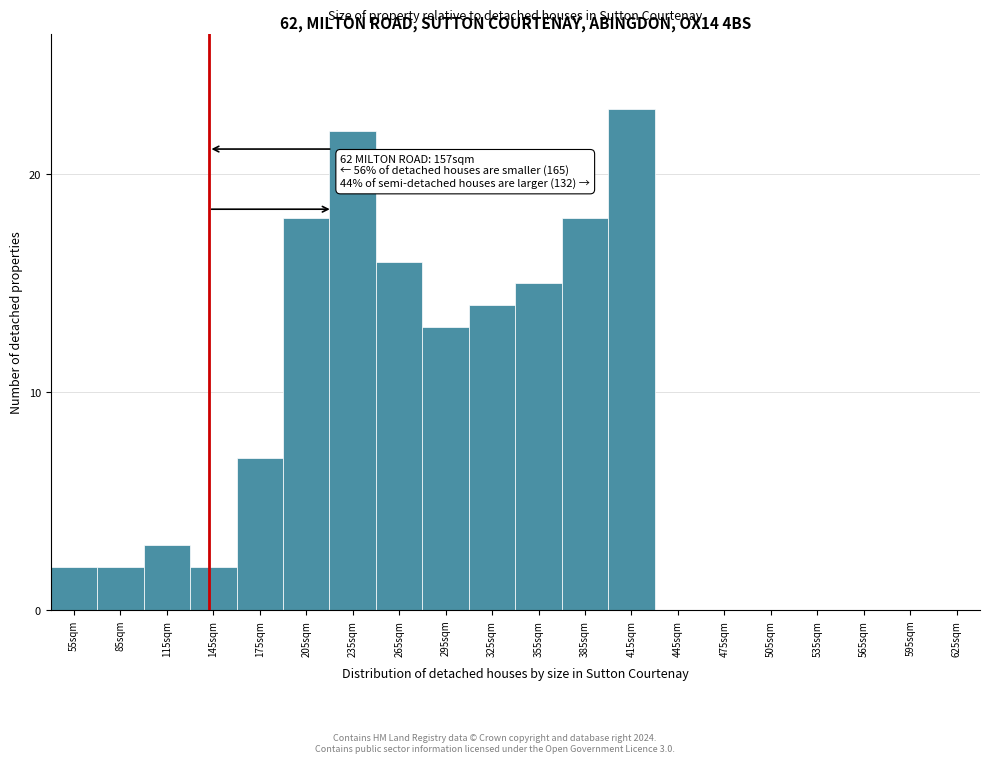

Reading left to right, list all the values displayed in this chart.

55sqm=2	85sqm=2	115sqm=3	145sqm=2	175sqm=7	205sqm=18	235sqm=22	265sqm=16	295sqm=13	325sqm=14	355sqm=15	385sqm=18	415sqm=23	445sqm=0	475sqm=0	505sqm=0	535sqm=0	565sqm=0	595sqm=0	625sqm=0